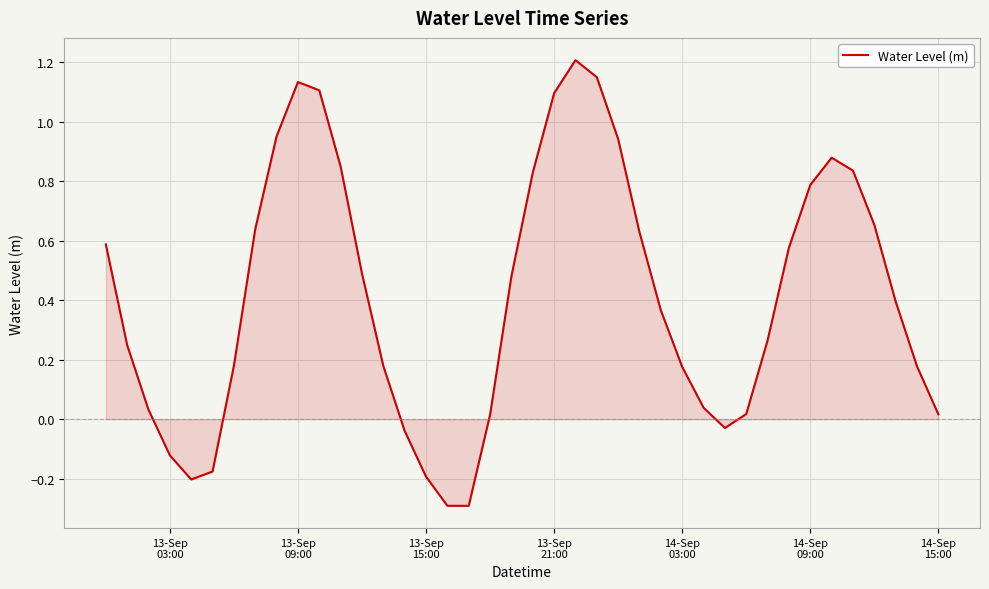

What is the maximum value shown in the chart?

1.2